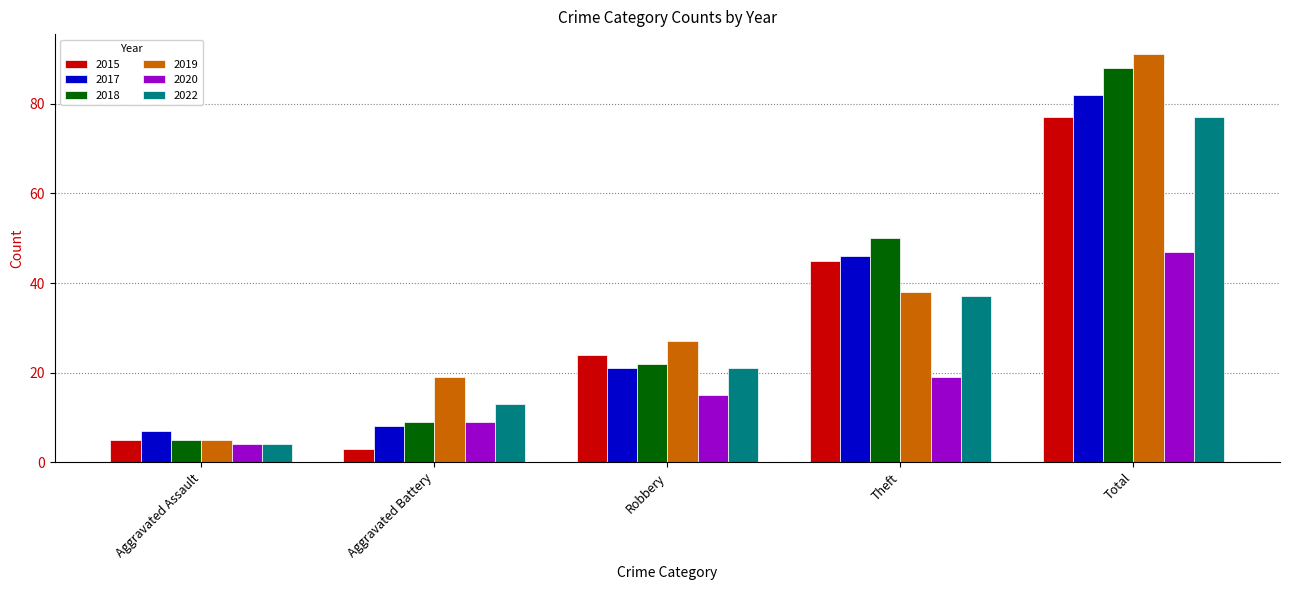

What is the value of the 2020 bar at the 2nd from the left?

9